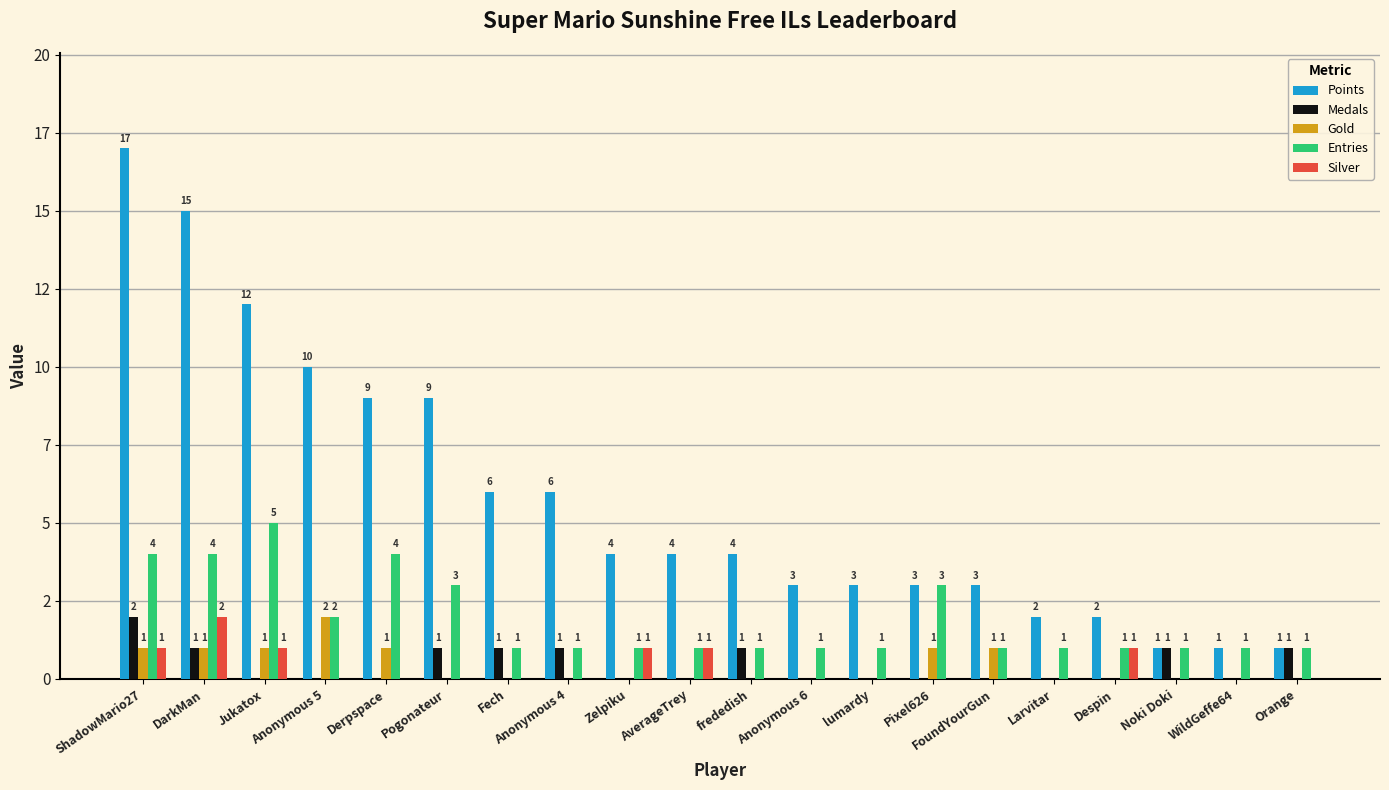

How many Gold values are between 0 and 1?

19